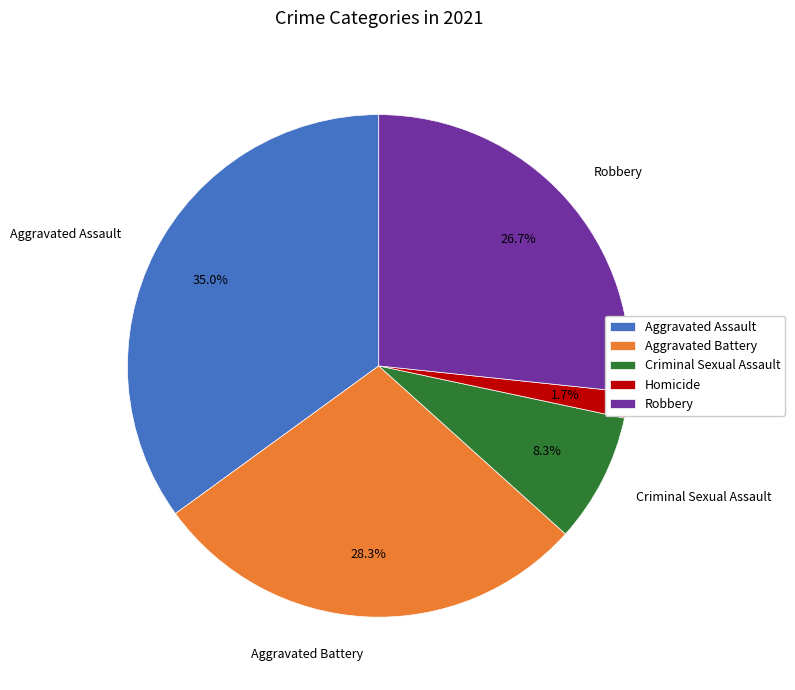

How many segments does this pie chart have?

5